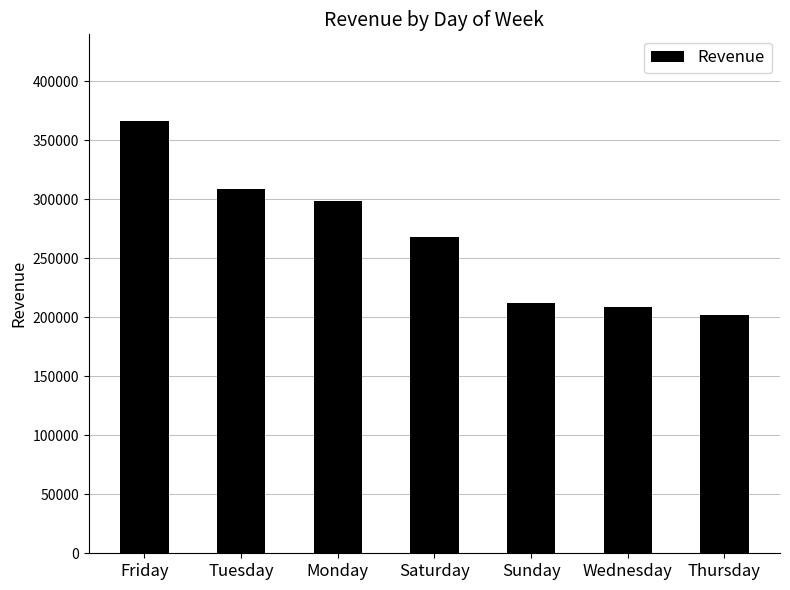

How many bars are there in total?

7